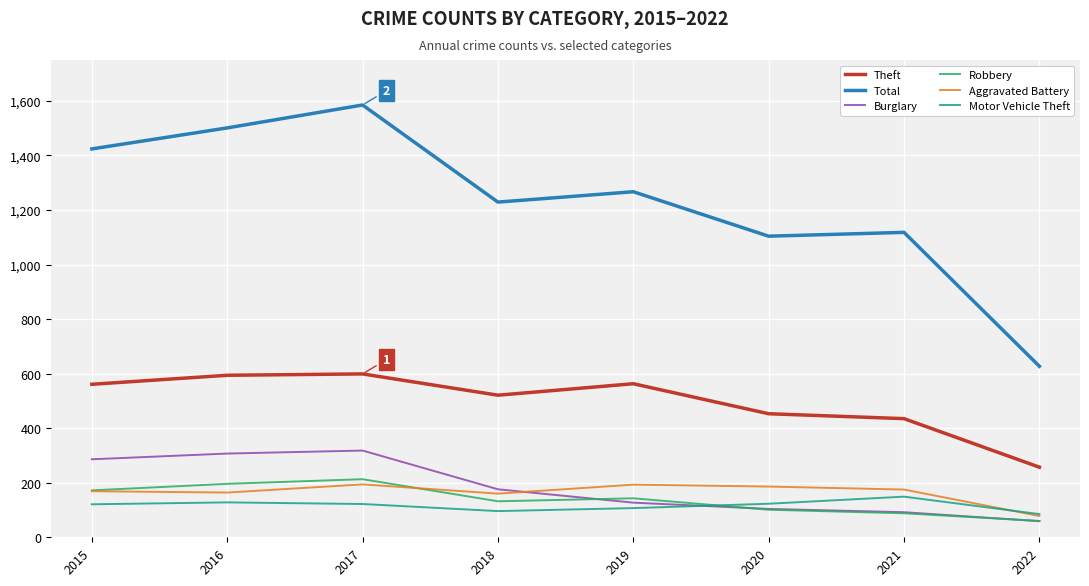

True or false: Total and Burglary cross at least once.

False